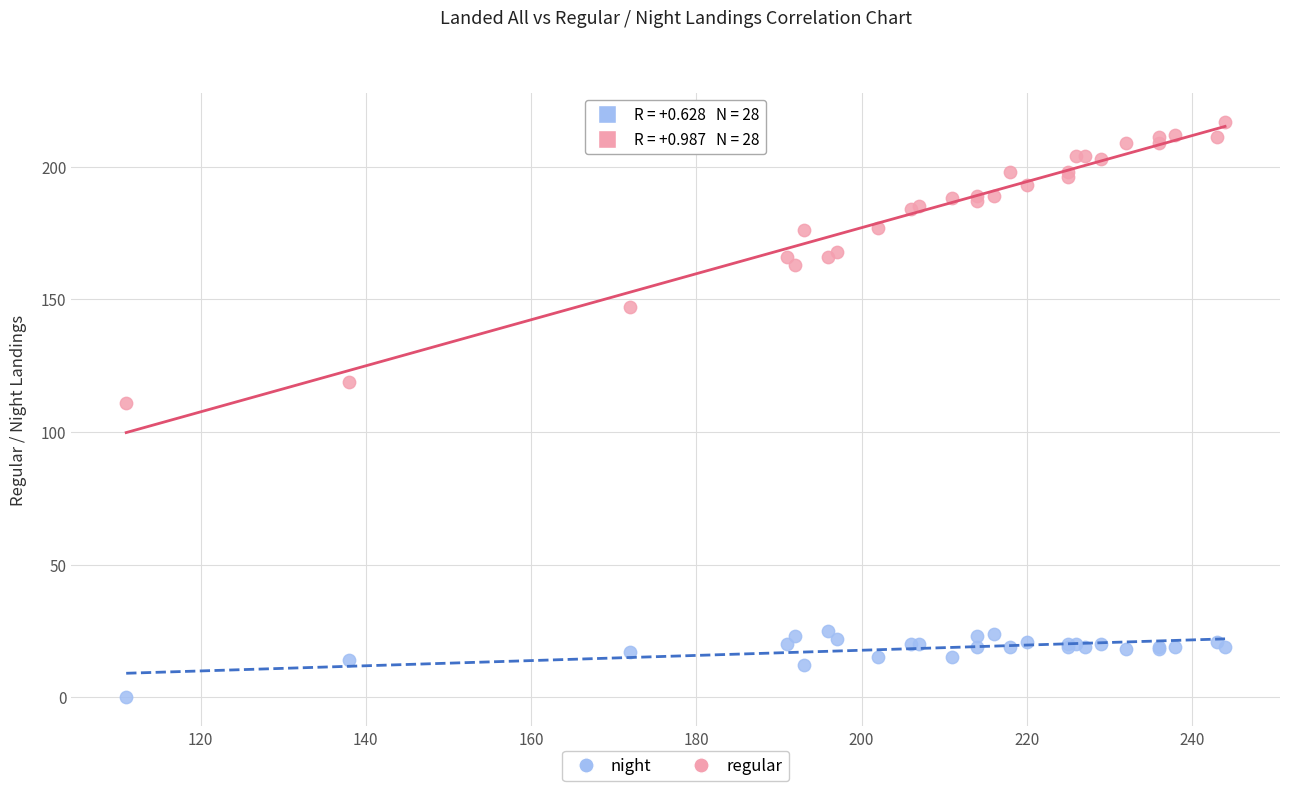

Which series has the largest Y range (max minus min)?

regular